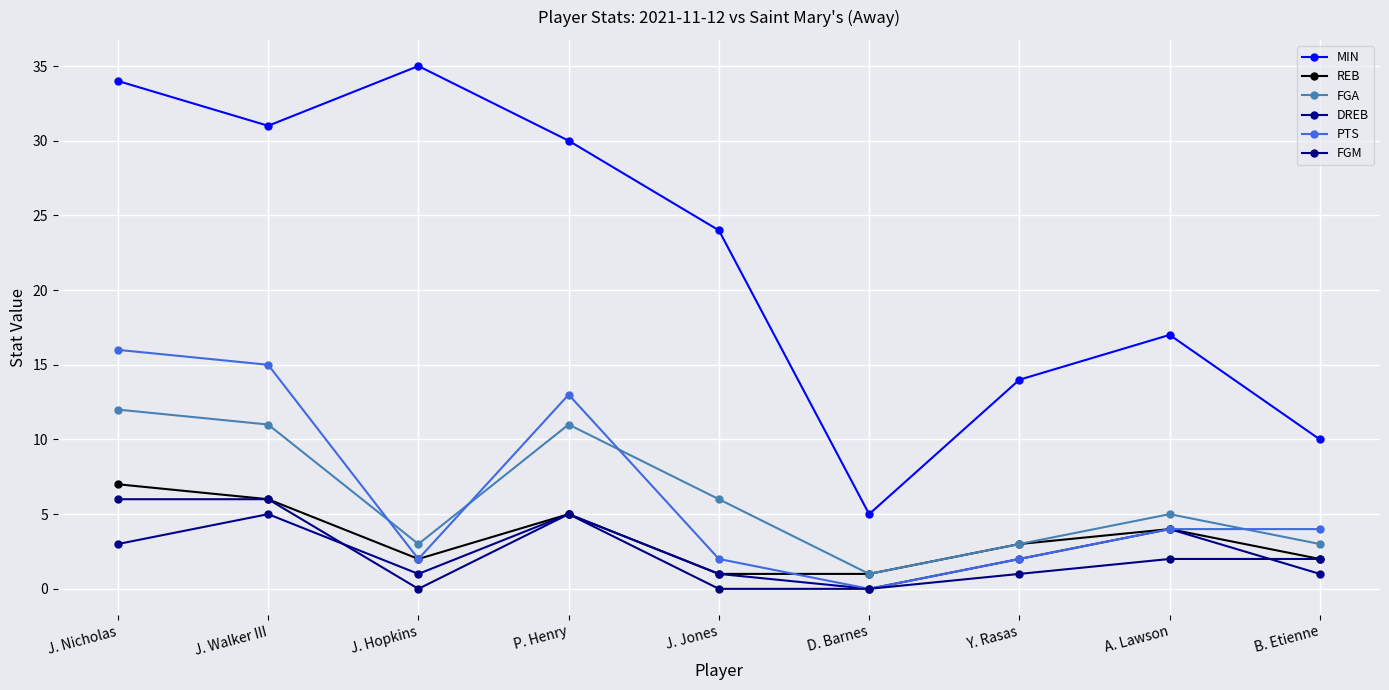

True or false: MIN has a value of 2 at D. Barnes.

False